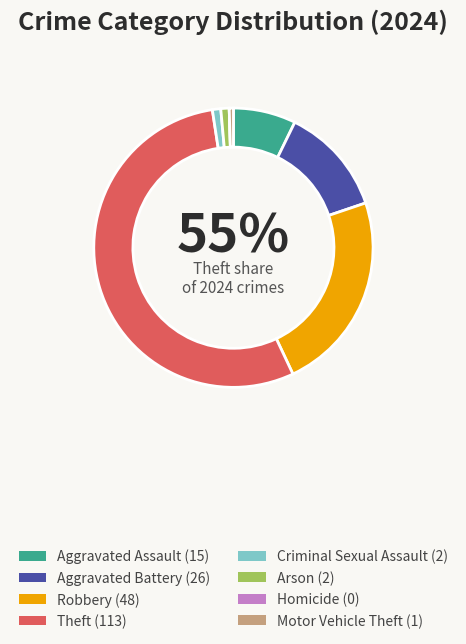

To the nearest percent, what portion does Aggravated Battery represent?

13%